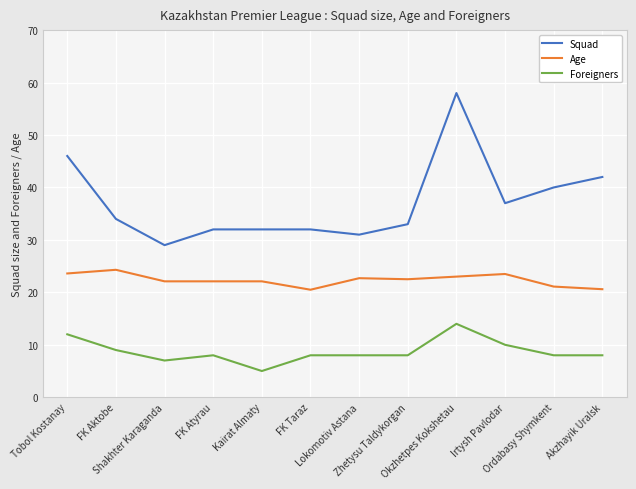

Is it true that Foreigners equals 15.2 at Irtysh Pavlodar?

False